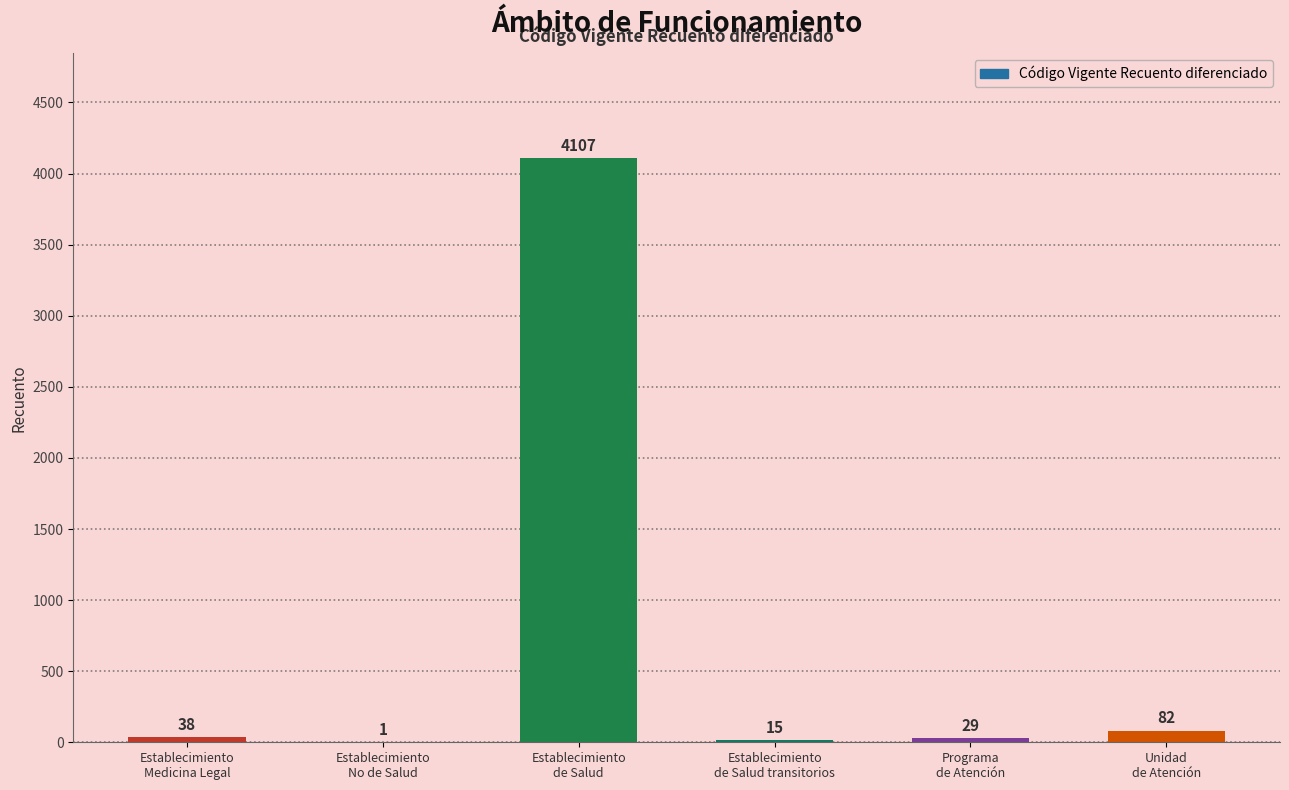

Between Establecimiento
Medicina Legal and Establecimiento
de Salud, which is larger?

Establecimiento
de Salud